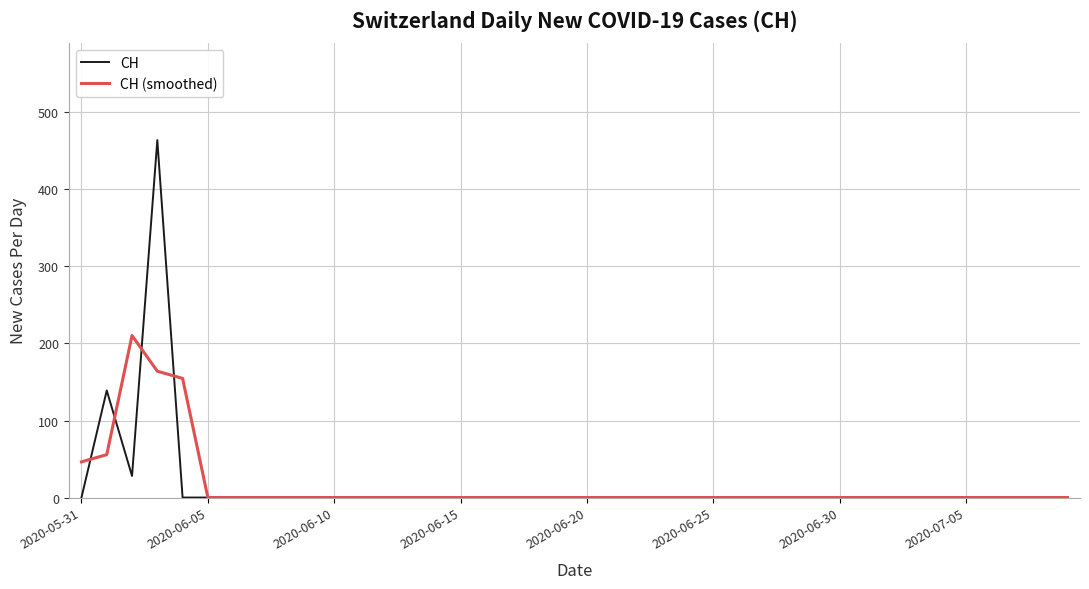

True or false: CH (smoothed) and CH cross at least once.

True